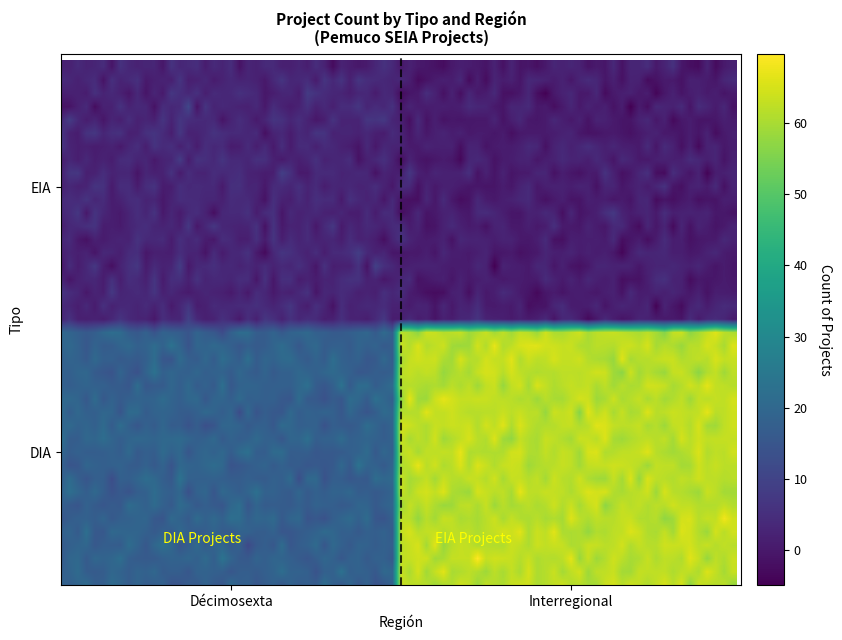

Reading left to right, what are all the values shown in this chart?

DIA: 18	62
EIA: 3	1